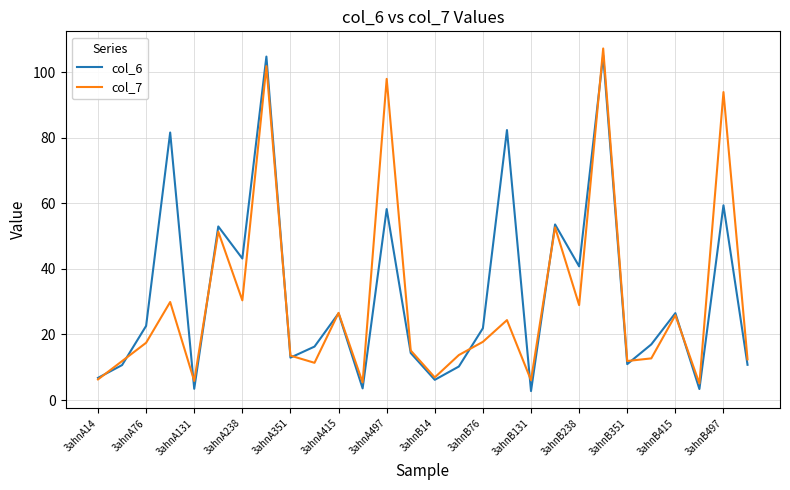

Does the chart have visible grid lines?

Yes